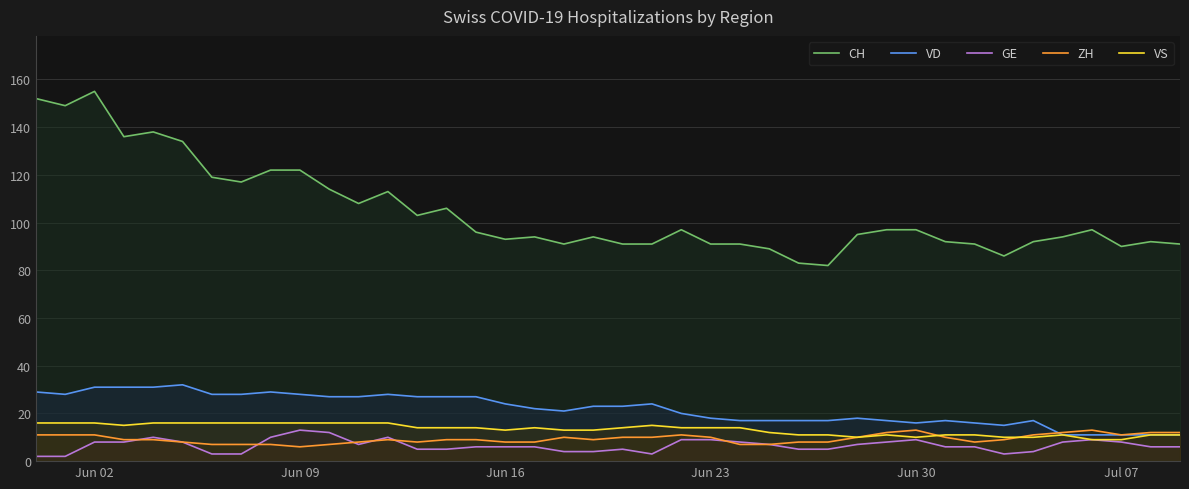

True or false: CH and ZH cross at least once.

False